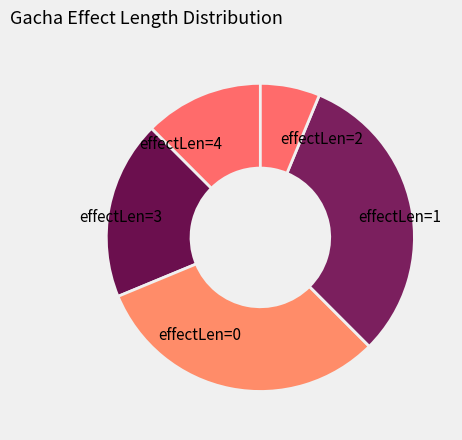

Does any single category account for the majority?

No